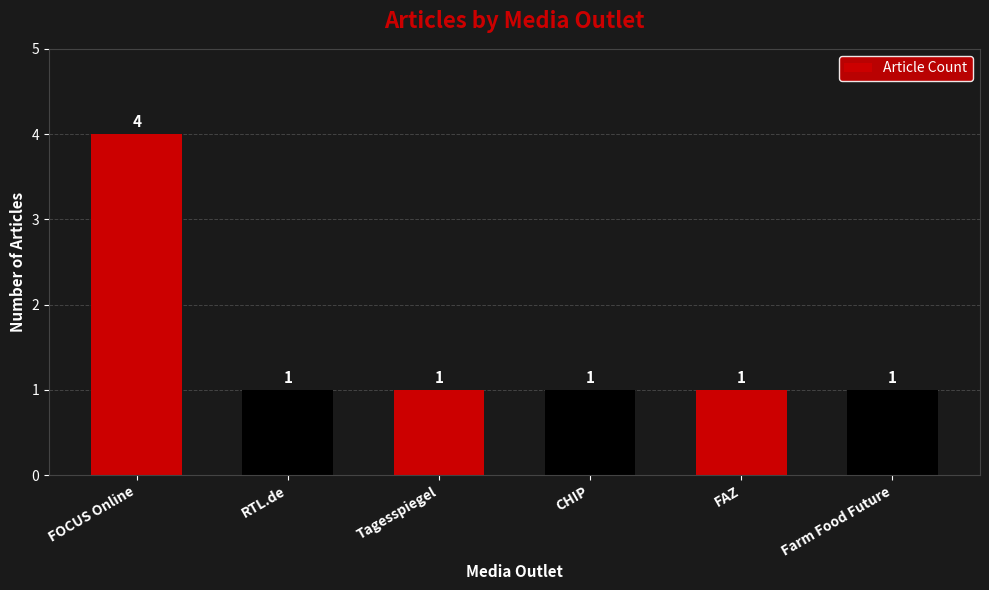

Reading left to right, what are all the values shown in this chart?

4	1	1	1	1	1